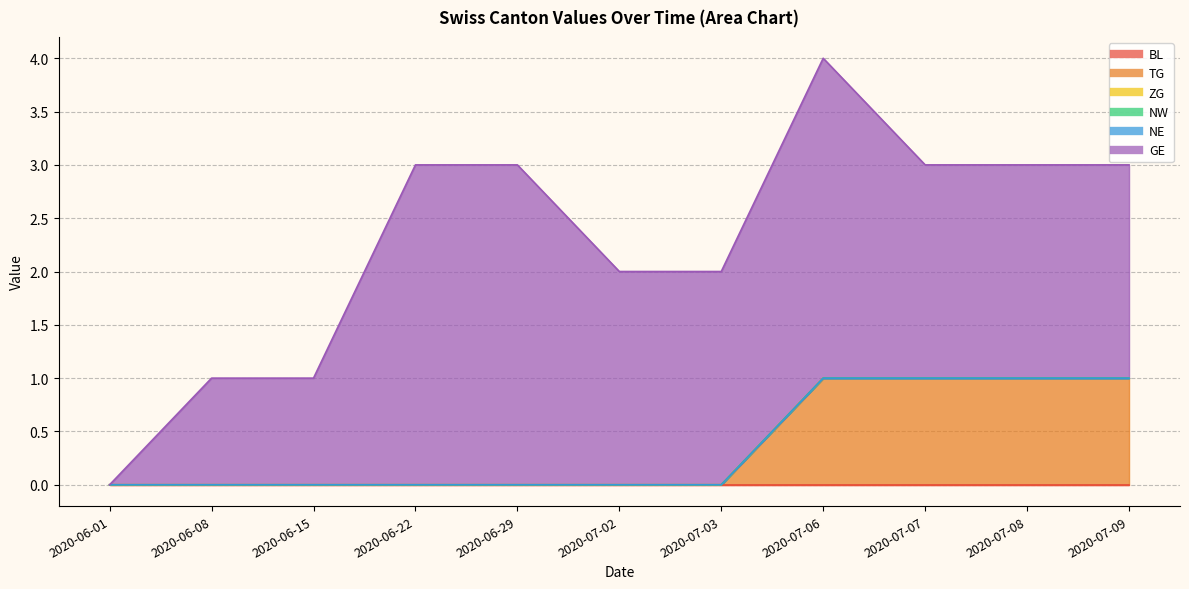

True or false: NW and NE cross at least once.

False